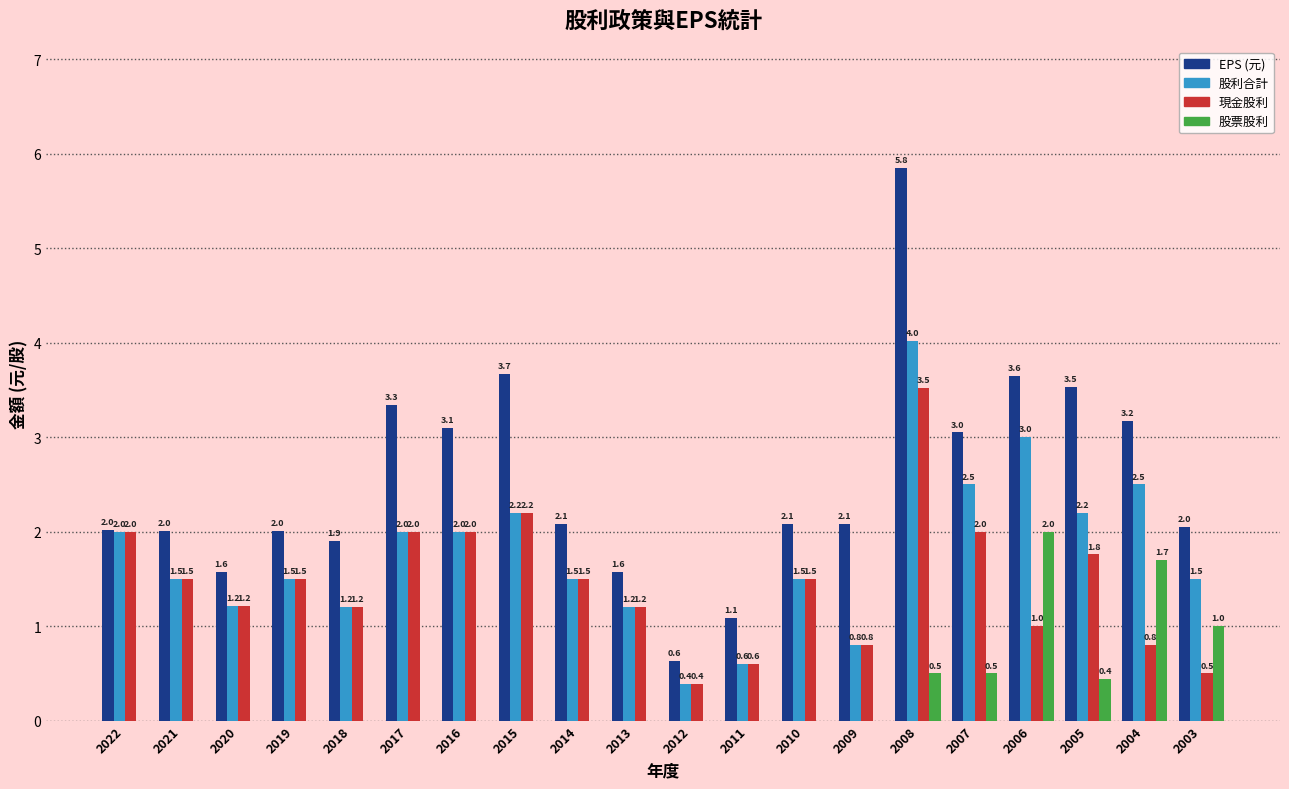

Where does the 現金股利 series first go above 1?

2022